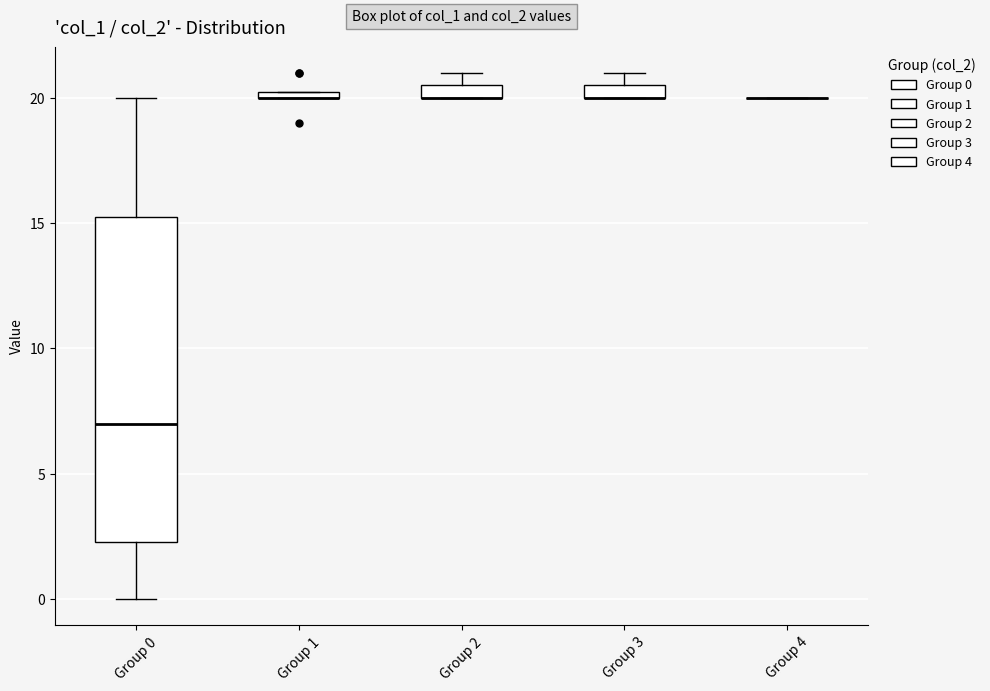

Comparing the boxes themselves (not the whiskers), which one is the tallest?

Group 0